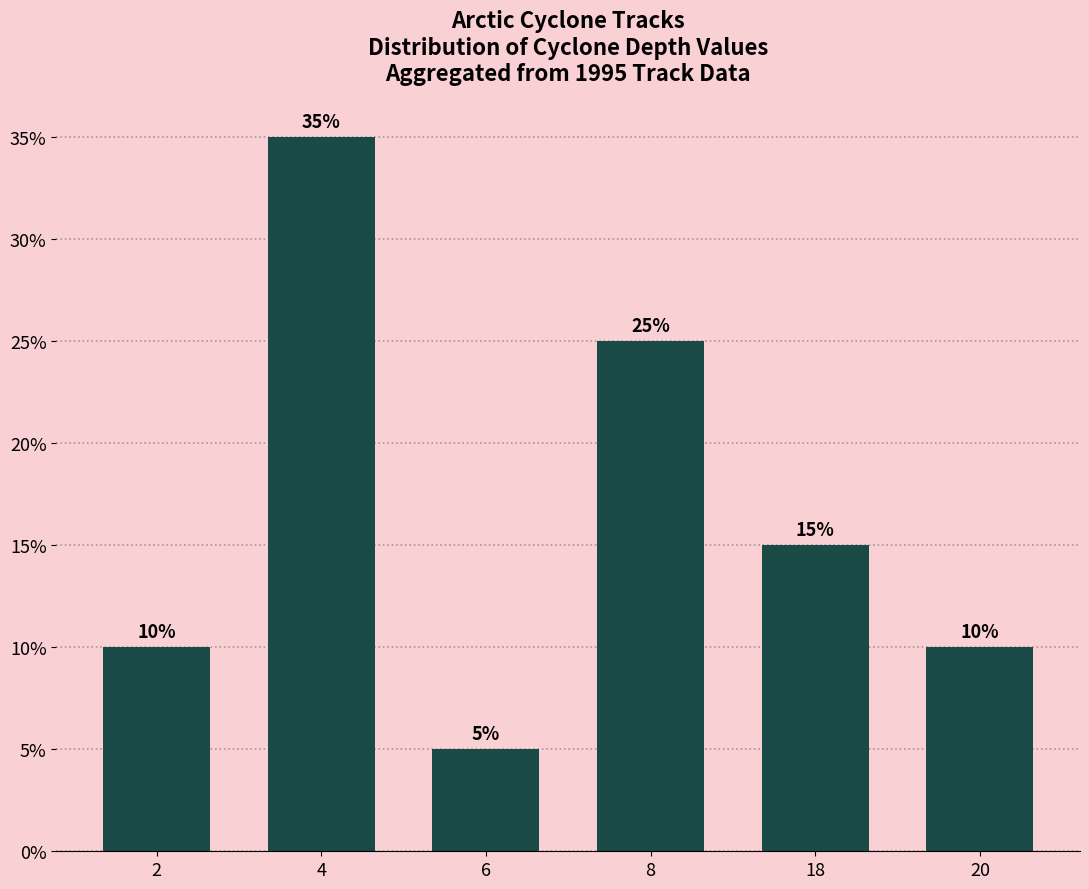

What value does the data have at 2?

10